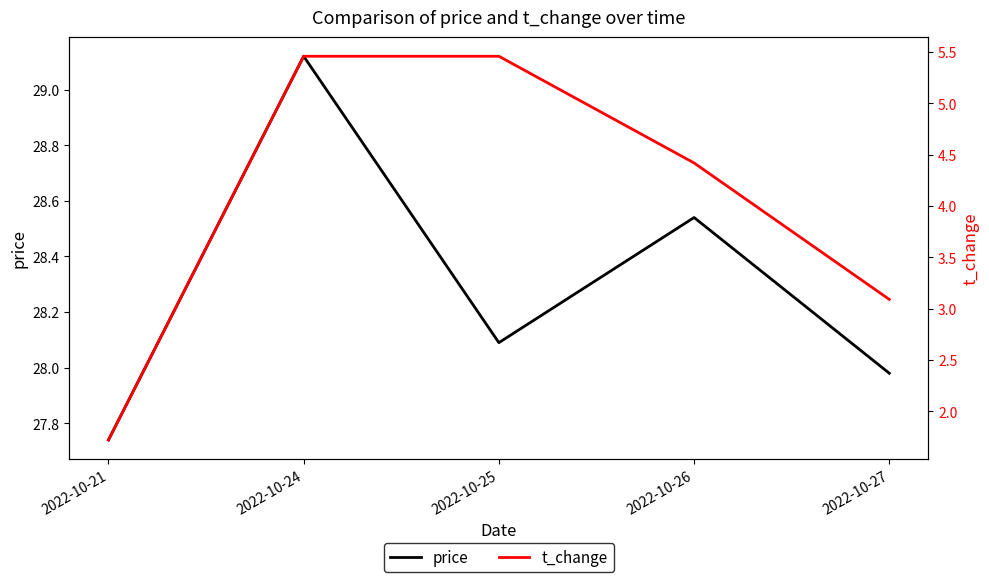

True or false: price has more than 2 interior local peaks.

False